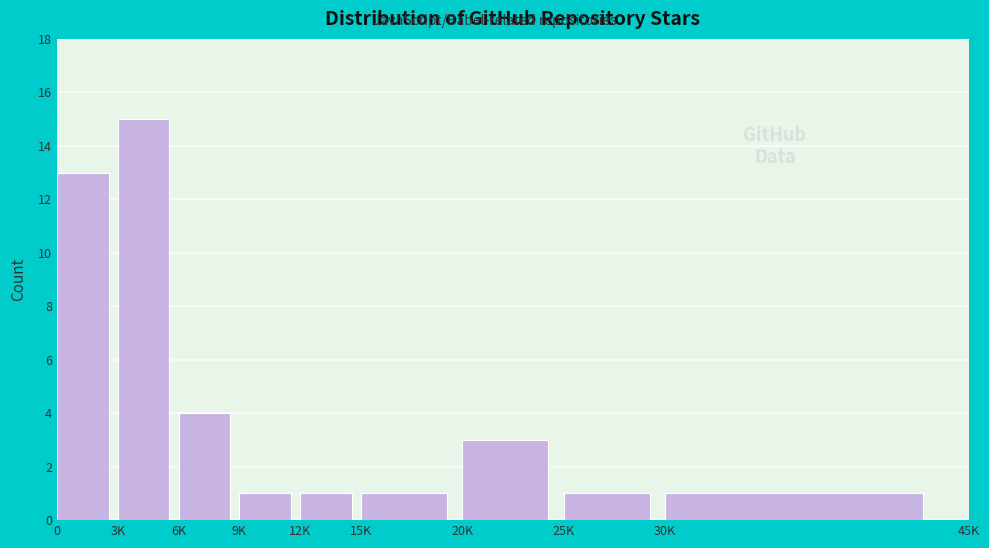

Reading left to right, transcribe all the data shown in this chart.

0=13	3K=15	6K=4	9K=1	12K=1	15K=1	20K=3	25K=1	30K=1